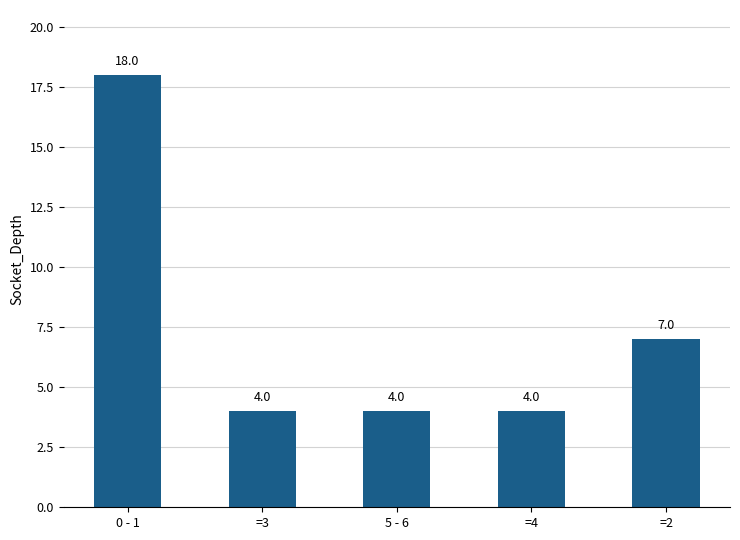

Does the chart contain stacked bars?

No